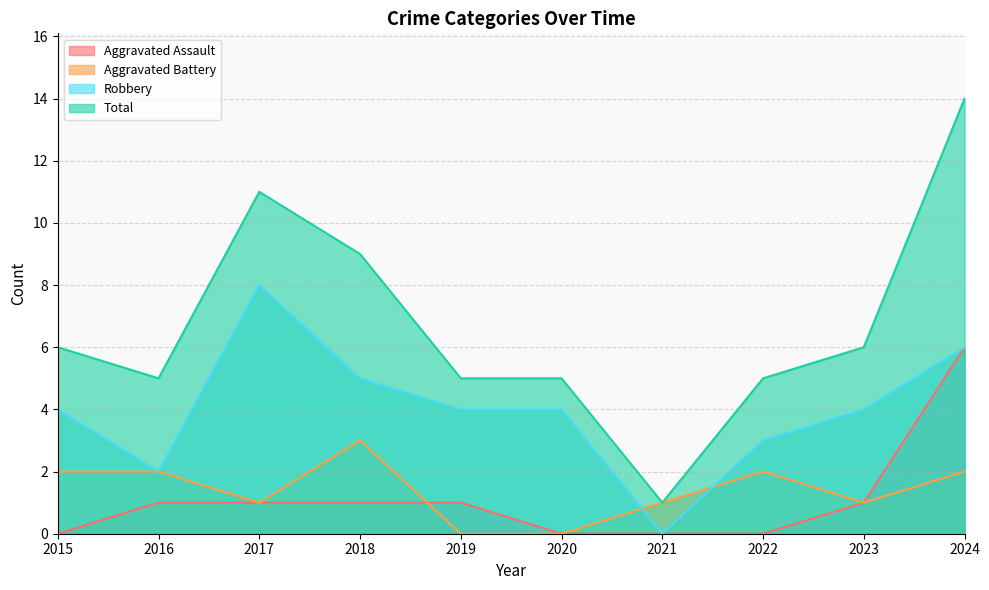

Which series has the largest range (max minus min)?

Total